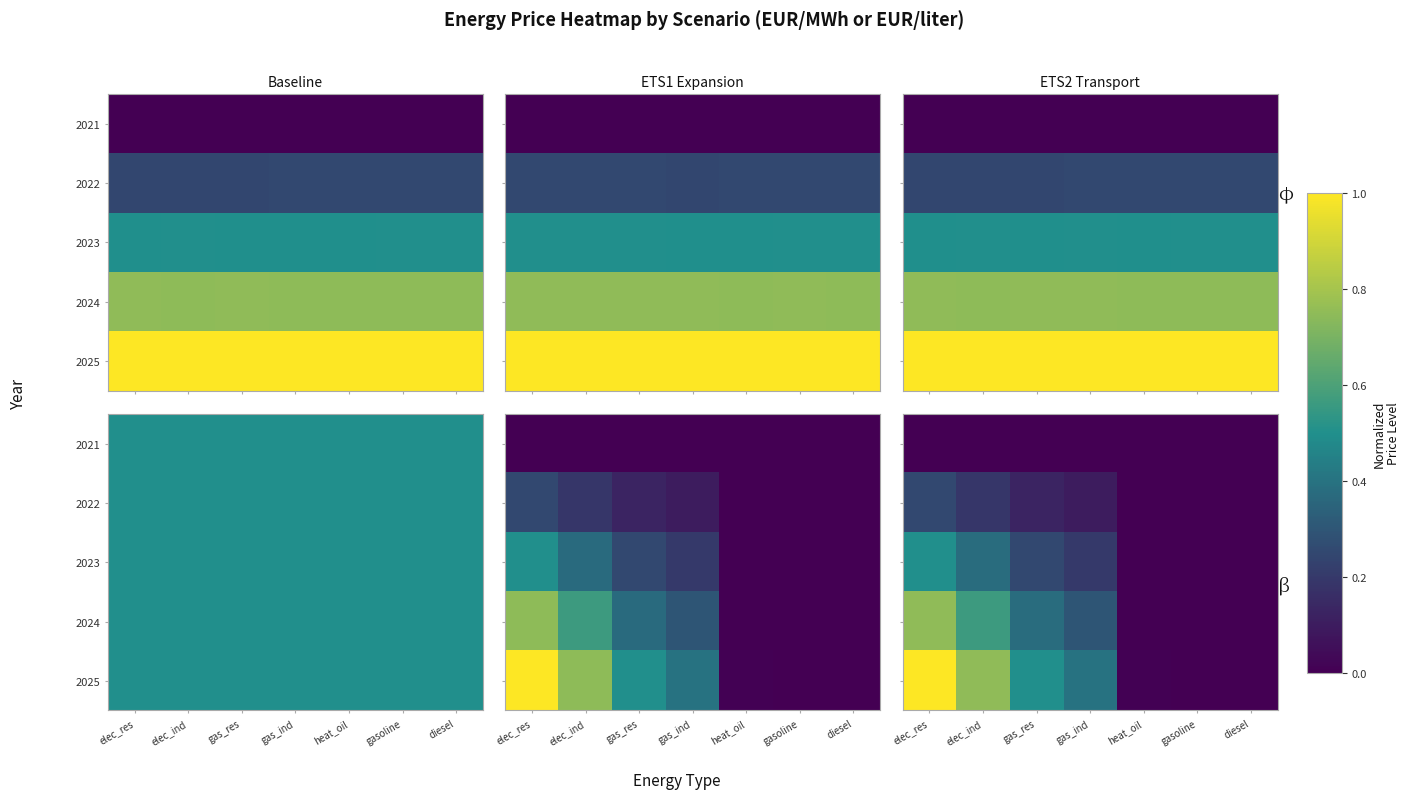

The value of 2024 at elec_ind is 1.0. True or false?

False